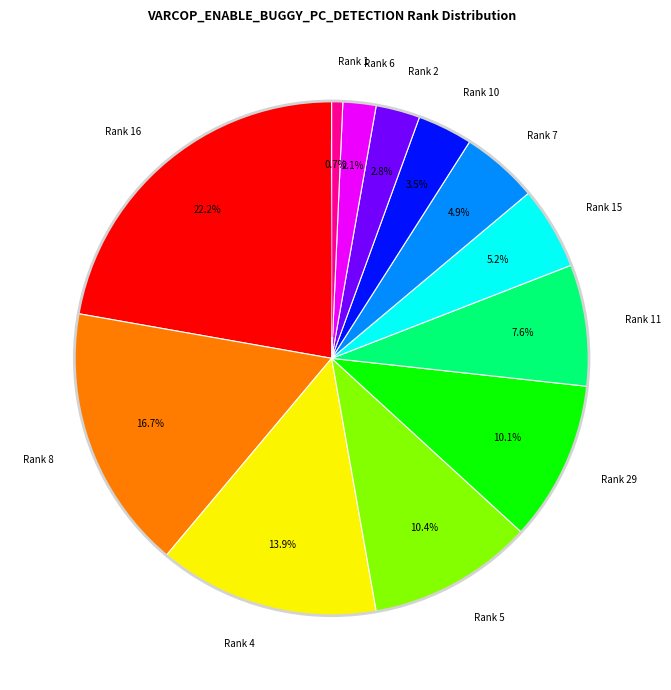

Does Rank 6 account for over 50% of the chart?

No